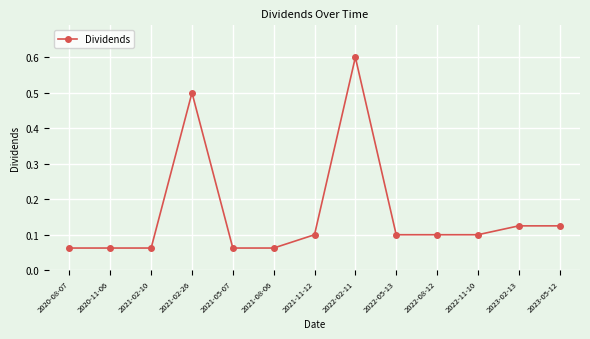

Which category has the highest value across all series?

2022-02-11